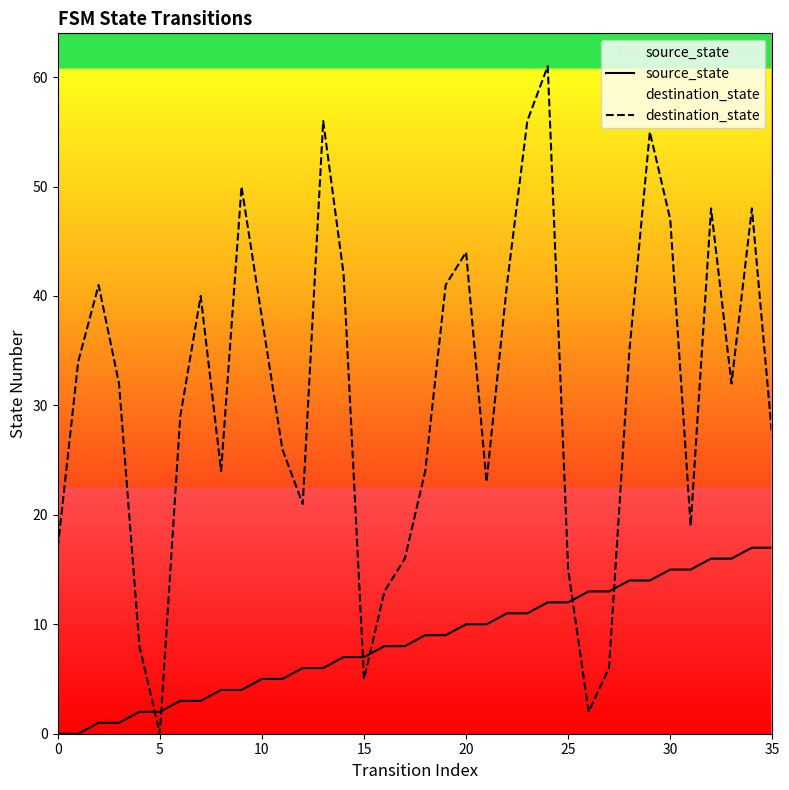

The destination_state series shows 15 at 25. True or false?

True